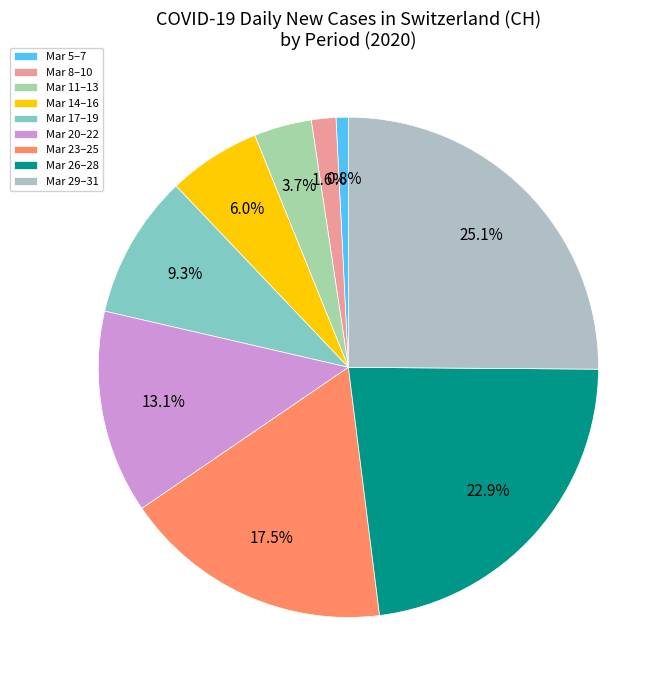

To the nearest percent, what is the difference between the largest and smallest slice percentages?

24%